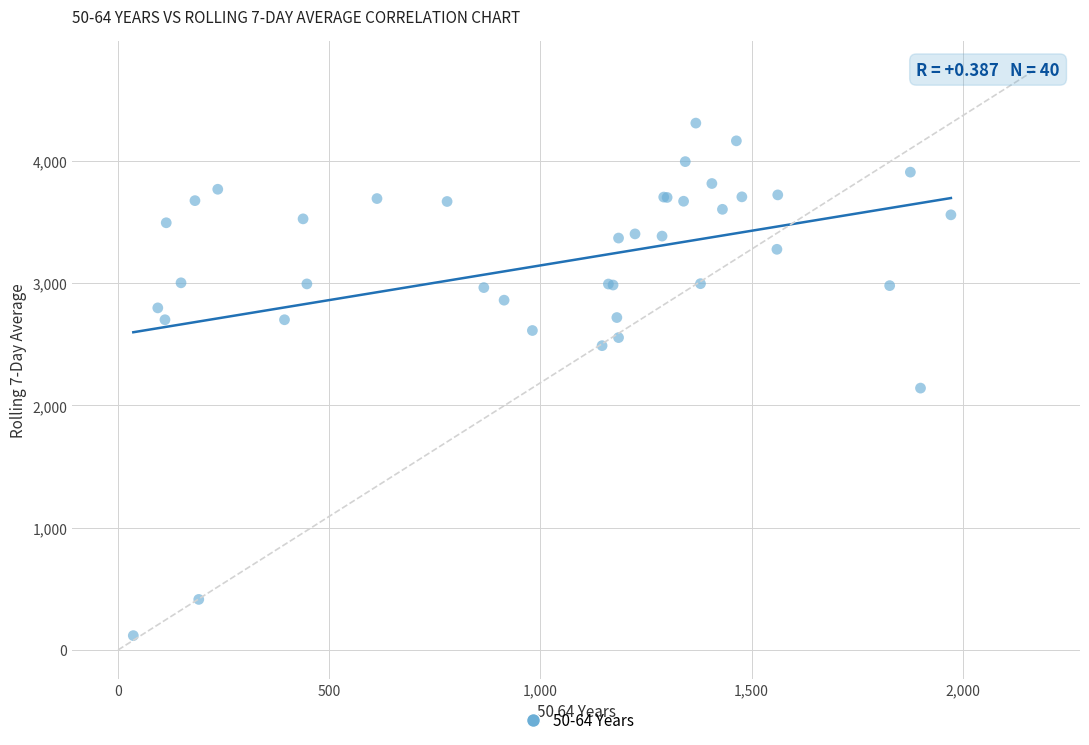

What Y value in the scatter plot is closest to 2212?

2141